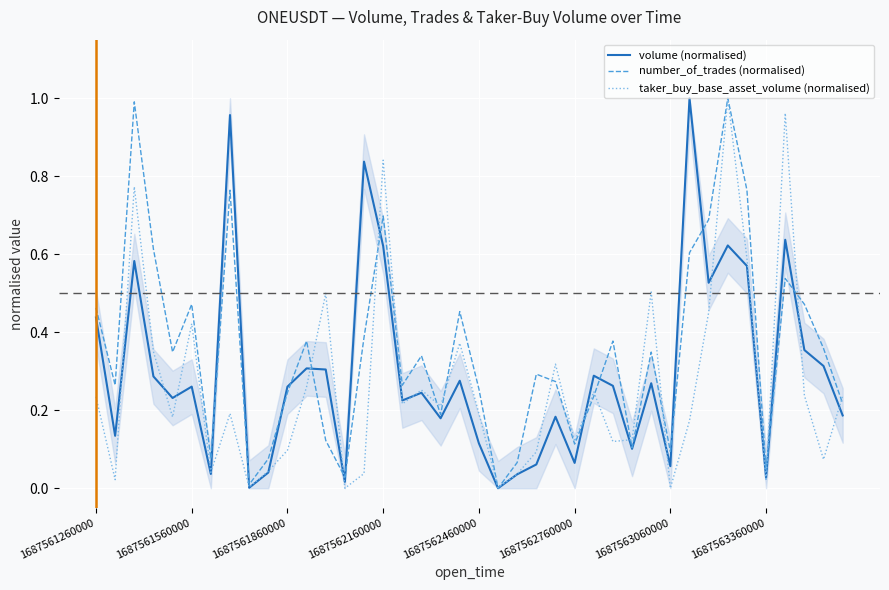

What position from the right is 13?

27